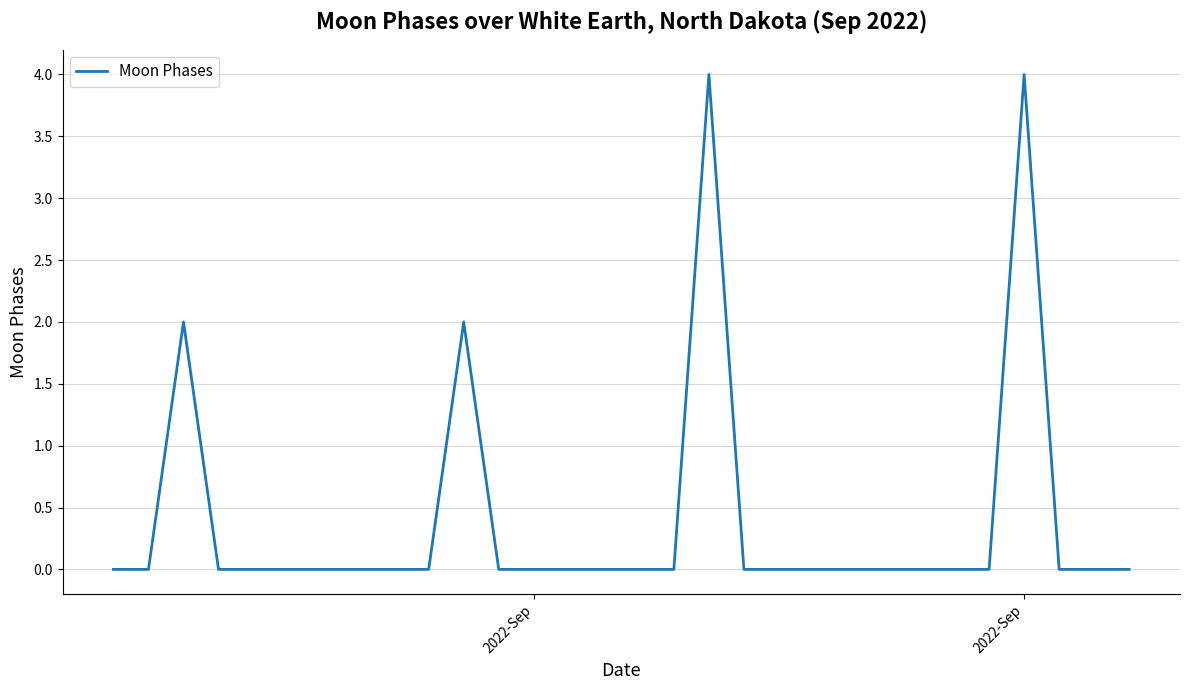

What is the difference between the maximum and minimum values?

4